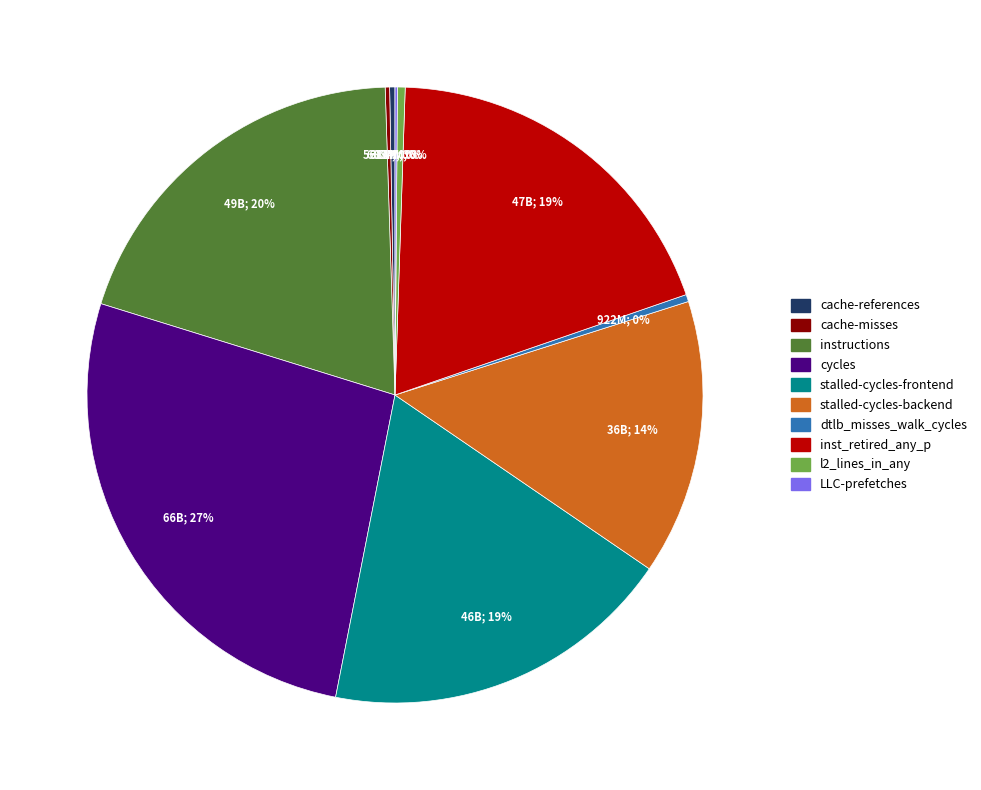

To the nearest percent, what is the average slice percentage?

10%